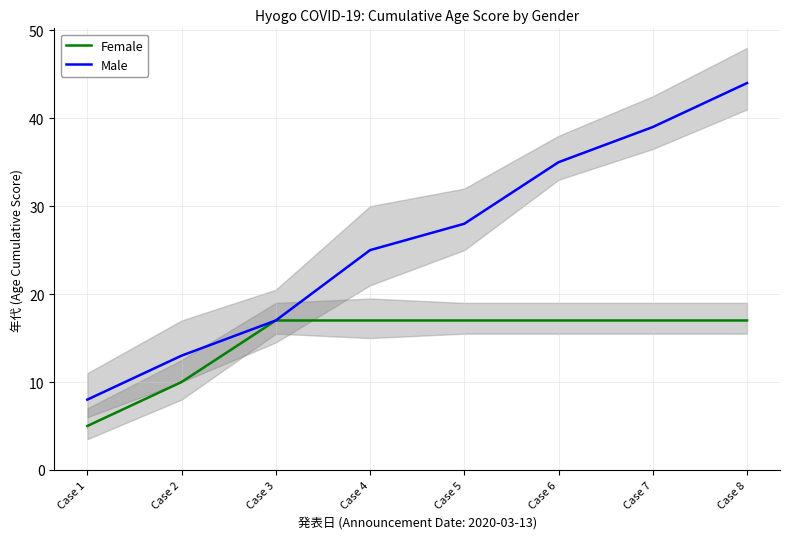

How many data points in Male are above 28?

3